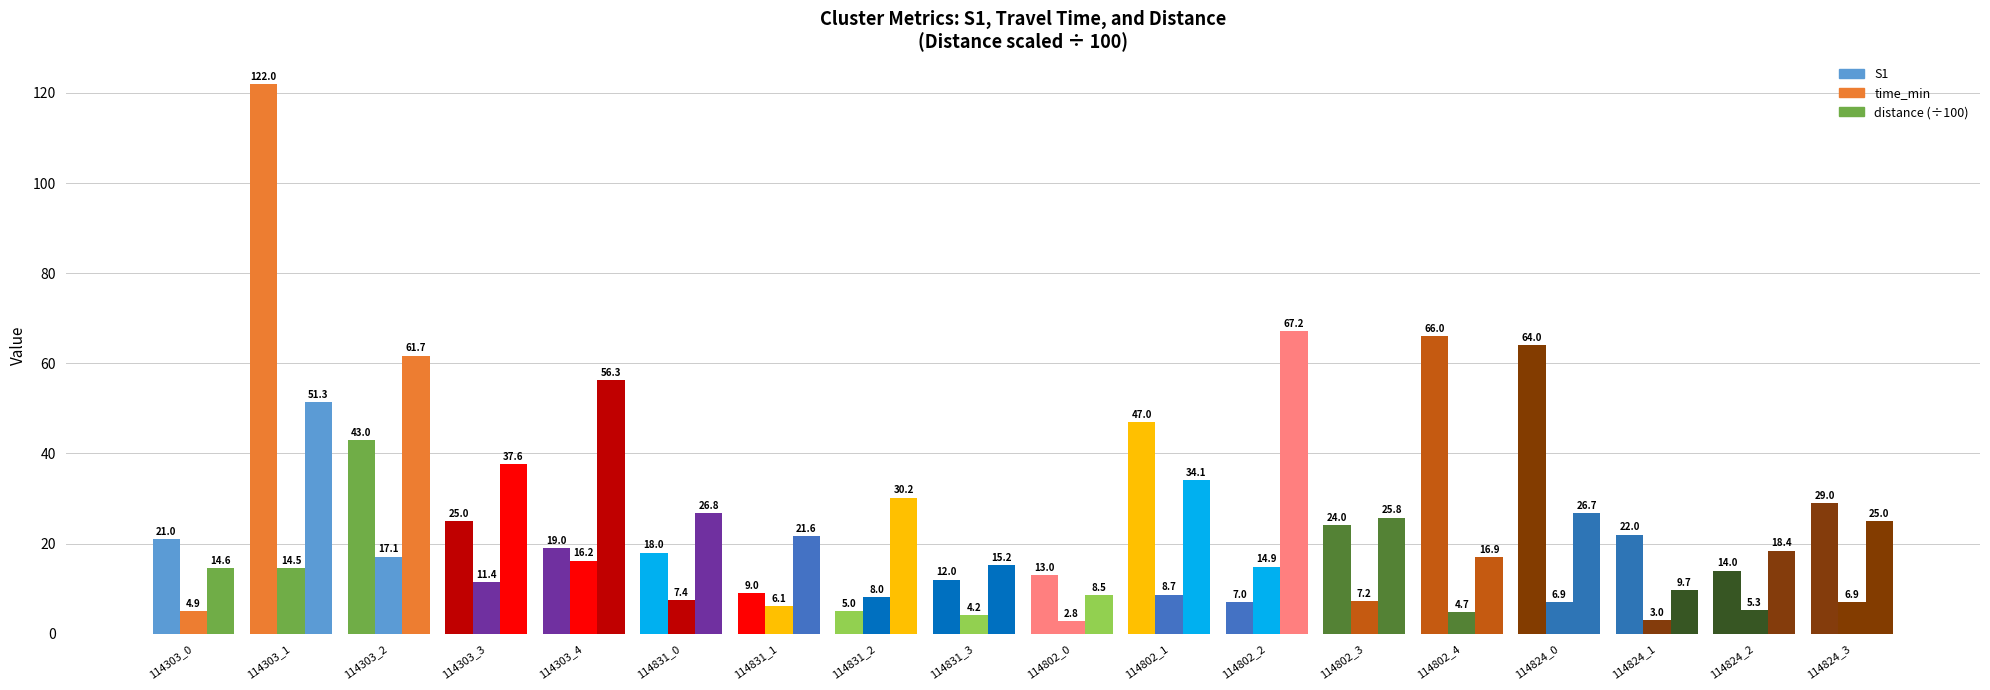

Which series has the largest range (max minus min)?

S1